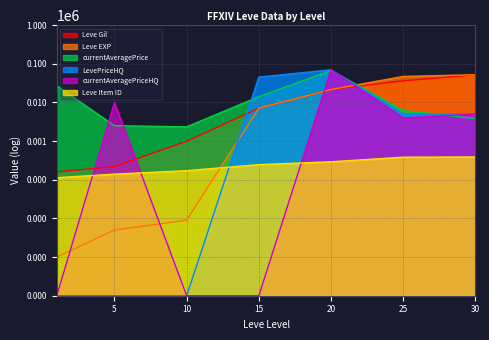

True or false: Leve Item ID has a value of 113.0 at 1.

True